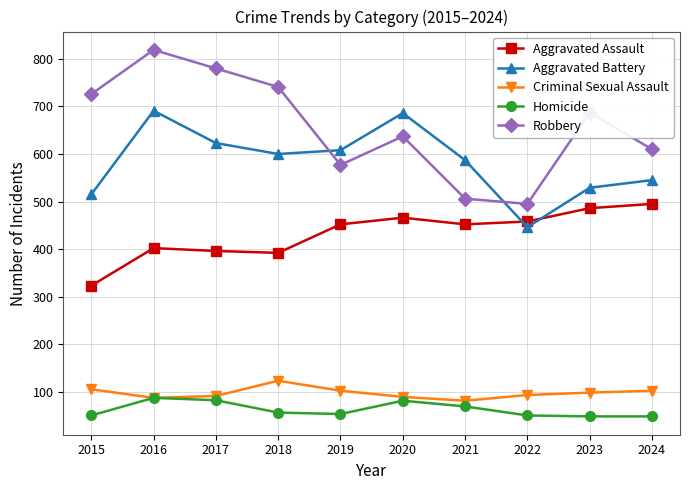

How many lines are shown in the chart?

5